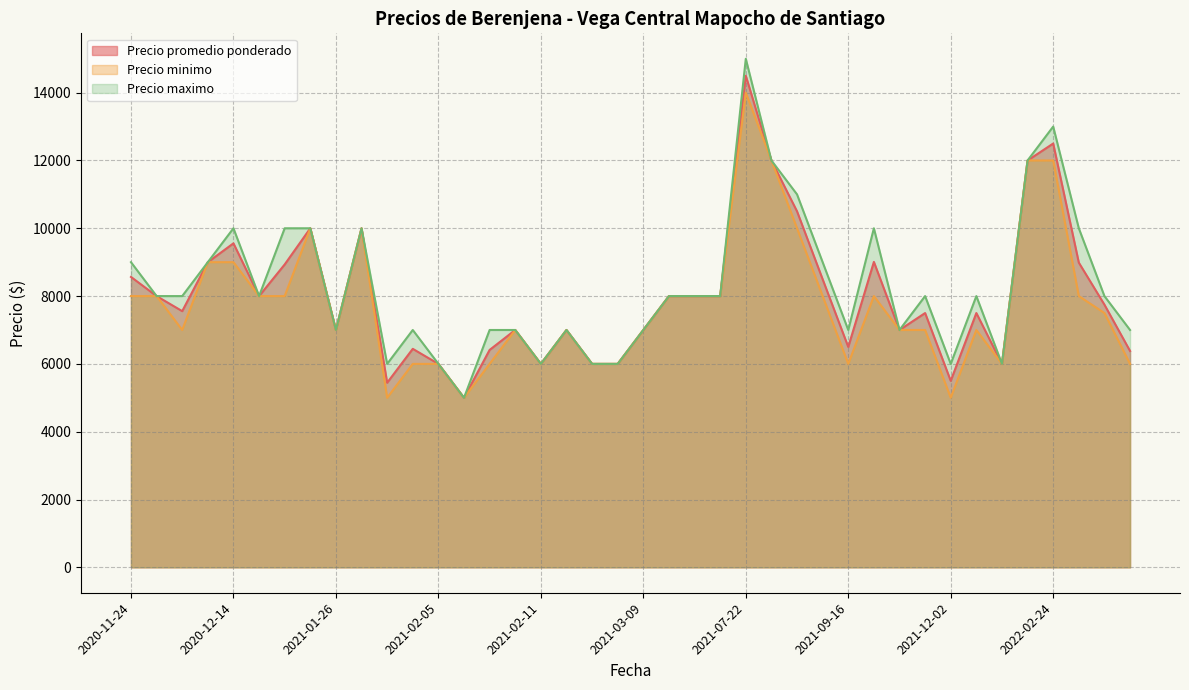

What are all the series names shown in the legend?

Precio promedio ponderado, Precio minimo, Precio maximo